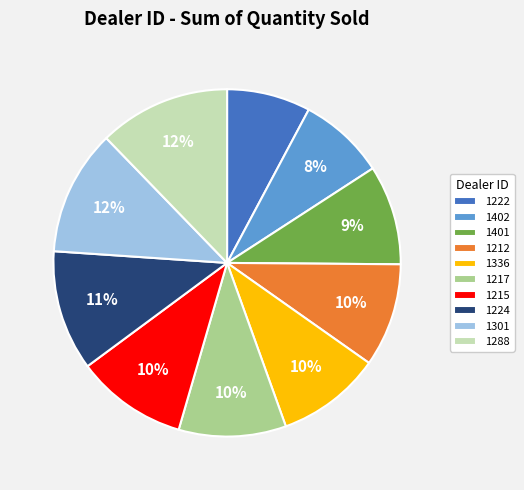

What percentage is the 1288 slice, to the nearest percent?

12%